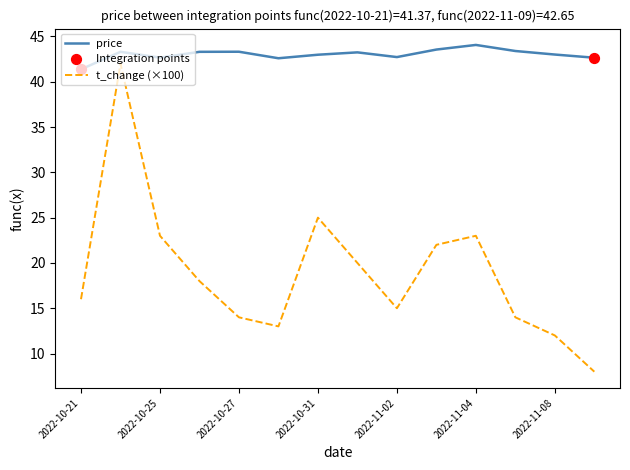

True or false: t_change (×100) and price intersect in this chart.

False